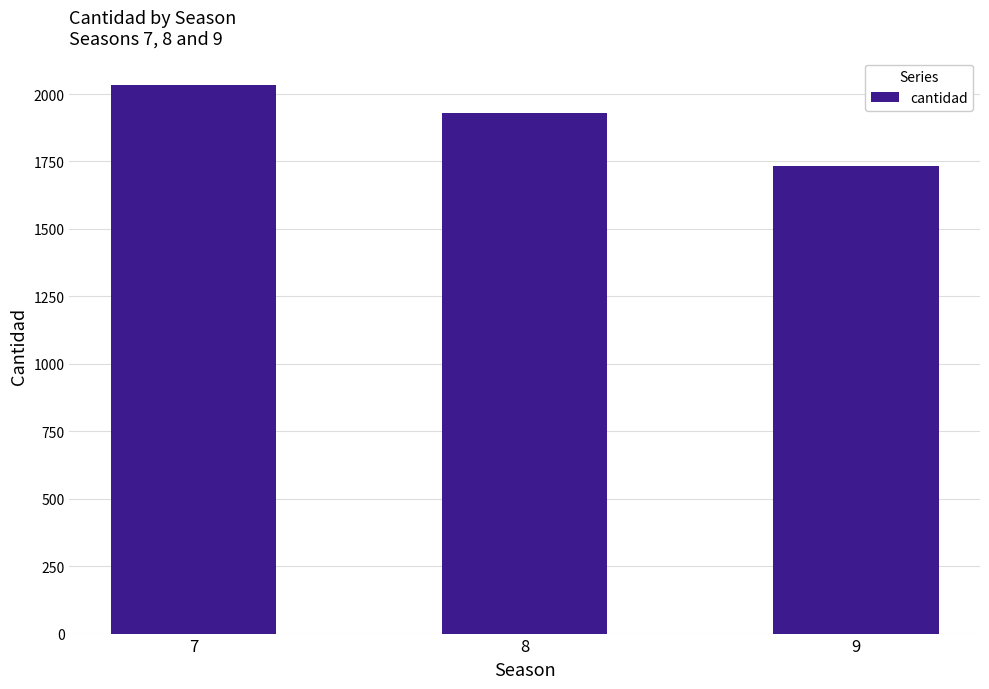

What is the value of the 2nd bar from the left?

1929